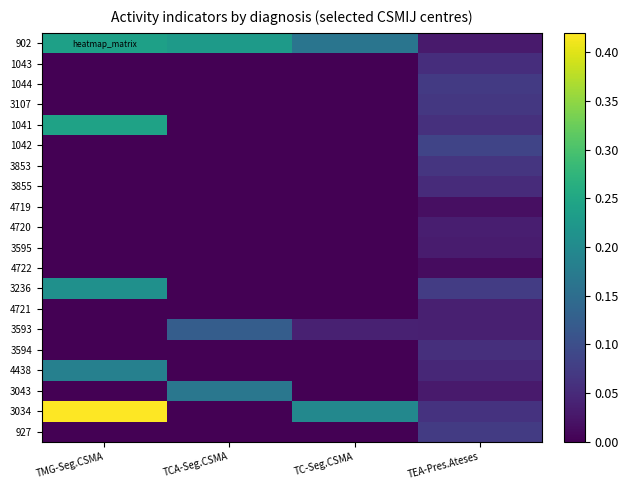

What is the greatest value displayed?

0.4